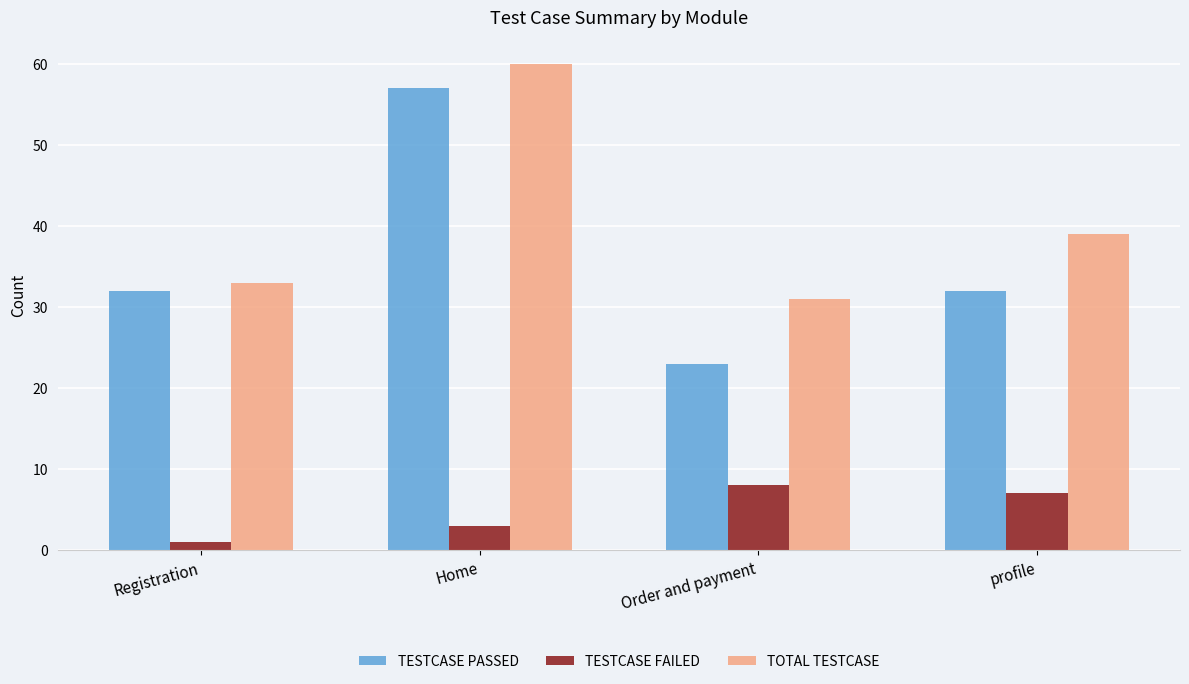

Reading right to left, transcribe all the data shown in this chart.

TESTCASE PASSED: 32	23	57	32
TESTCASE FAILED: 7	8	3	1
TOTAL TESTCASE: 39	31	60	33